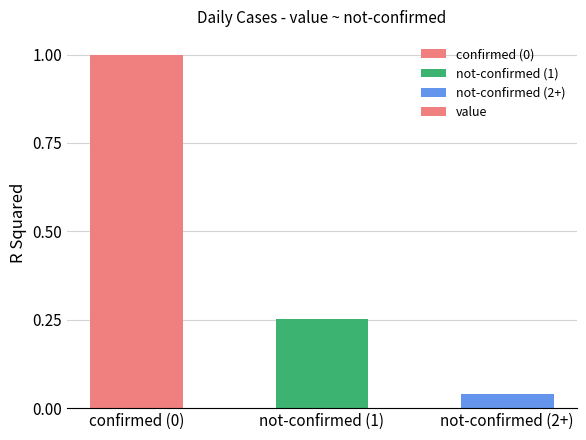

True or false: the data shows 1.0 at confirmed (0).

True